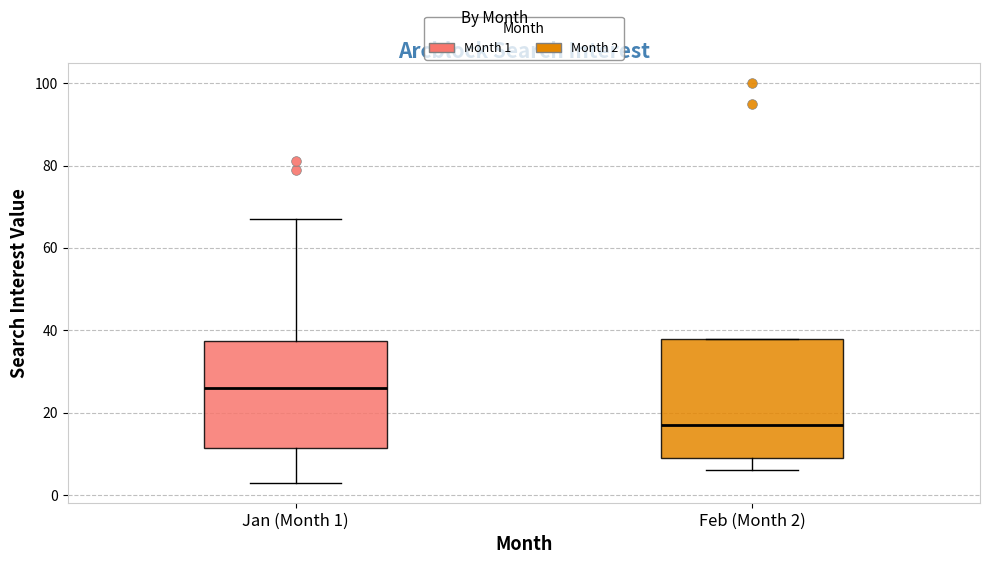

Which box has the highest median line?

Jan (Month 1)